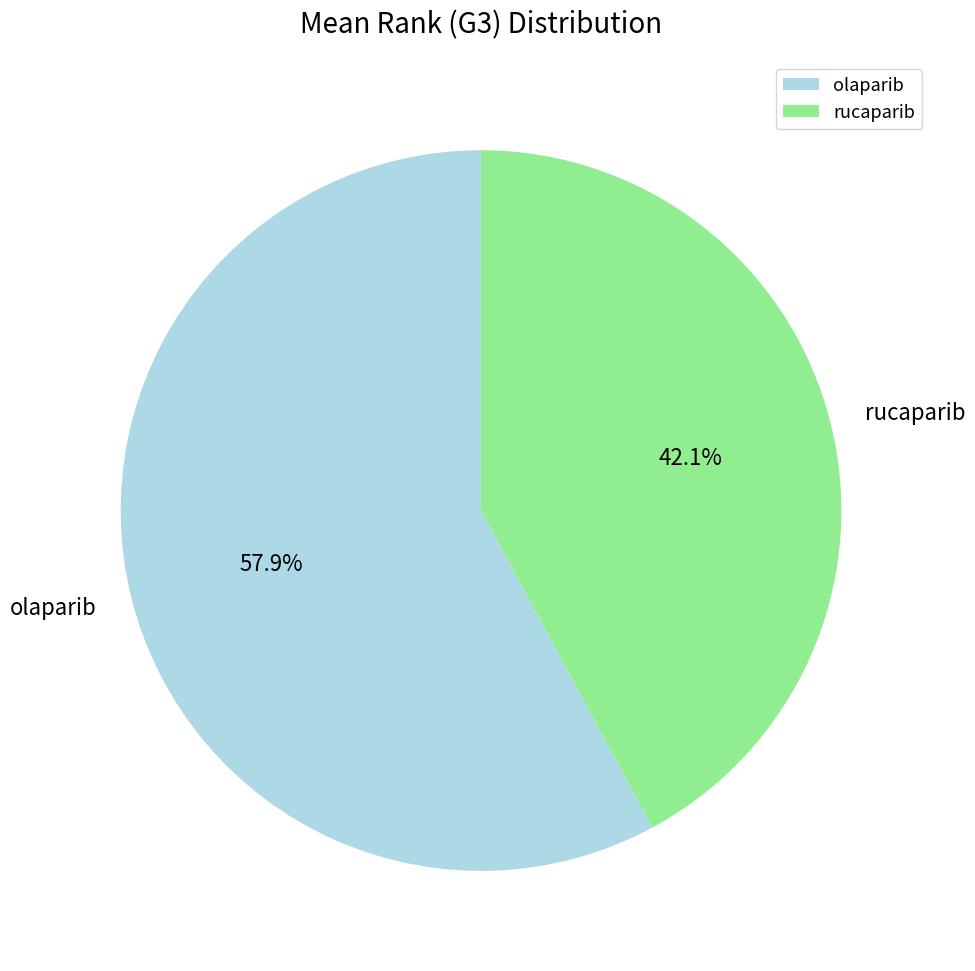

To the nearest percent, what percentage of the pie is olaparib?

58%